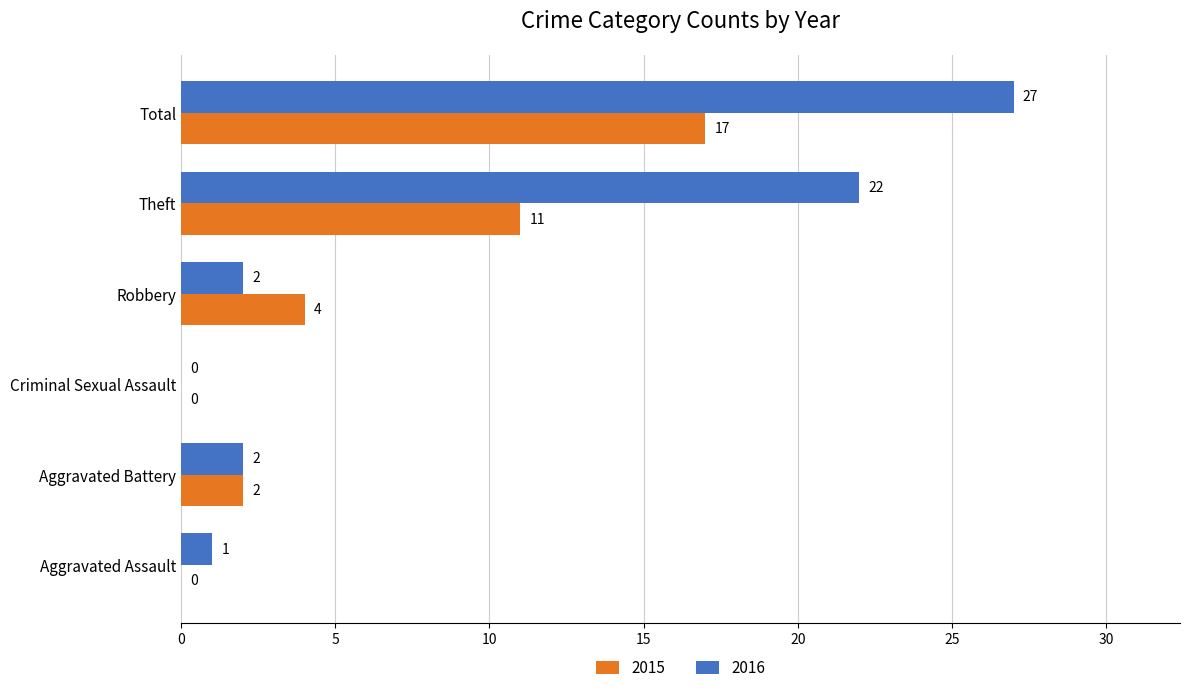

What is the greatest value displayed?

27